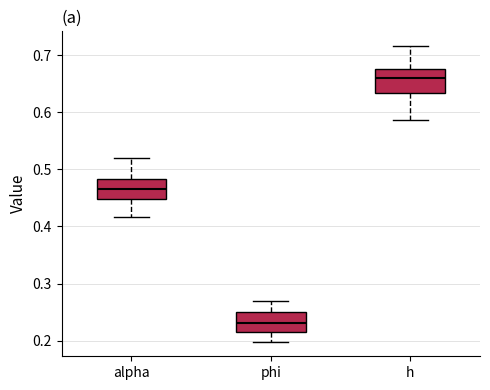

Where does the lower whisker of the box for phi end on the y-axis? The values are not printed on the chart, so give them approximately, as read against the axis.

0.20